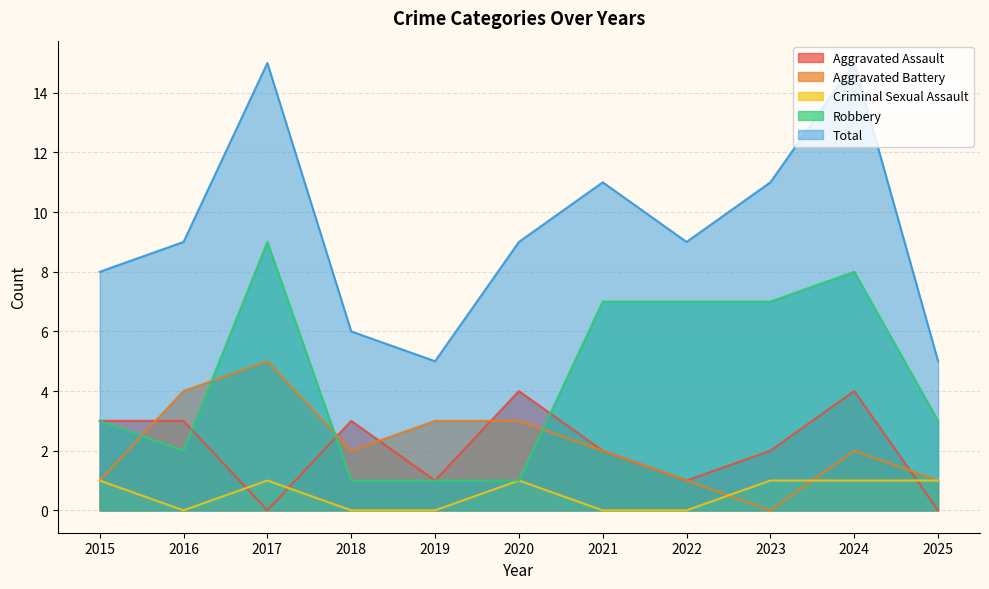

Which series has the widest spread of values?

Total